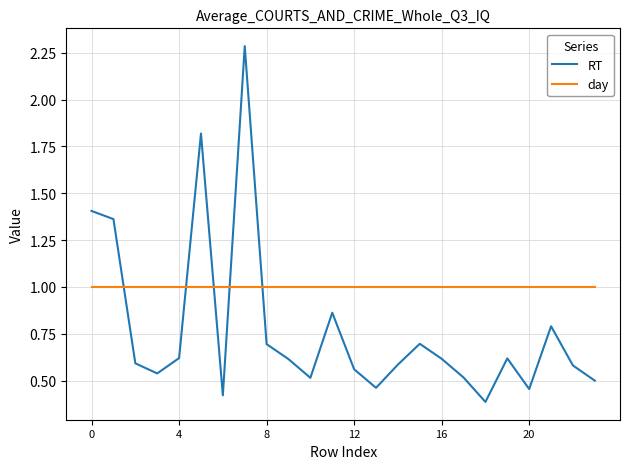

True or false: day and RT cross at least once.

True